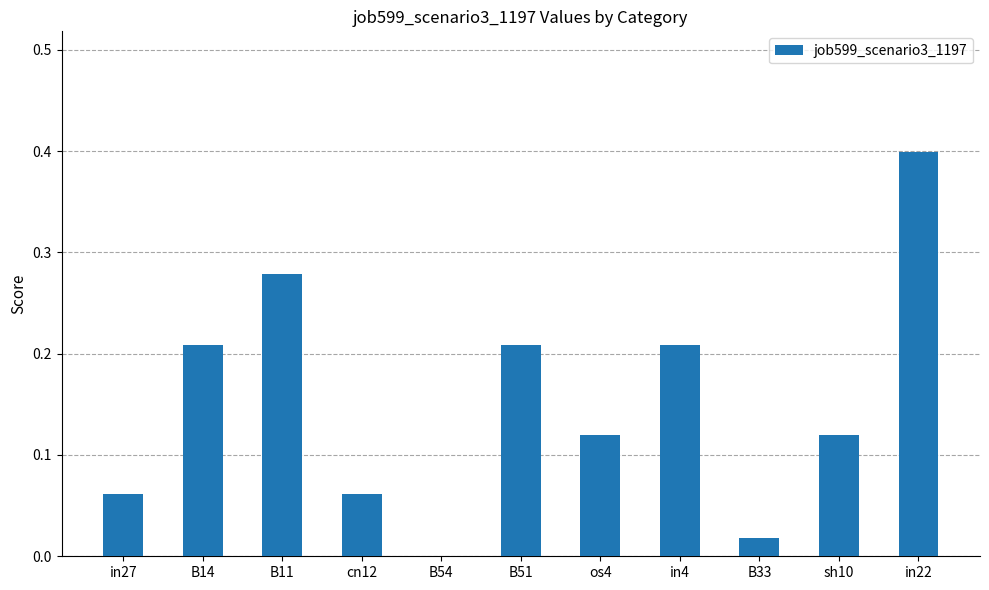

What is the greatest value displayed?

0.4